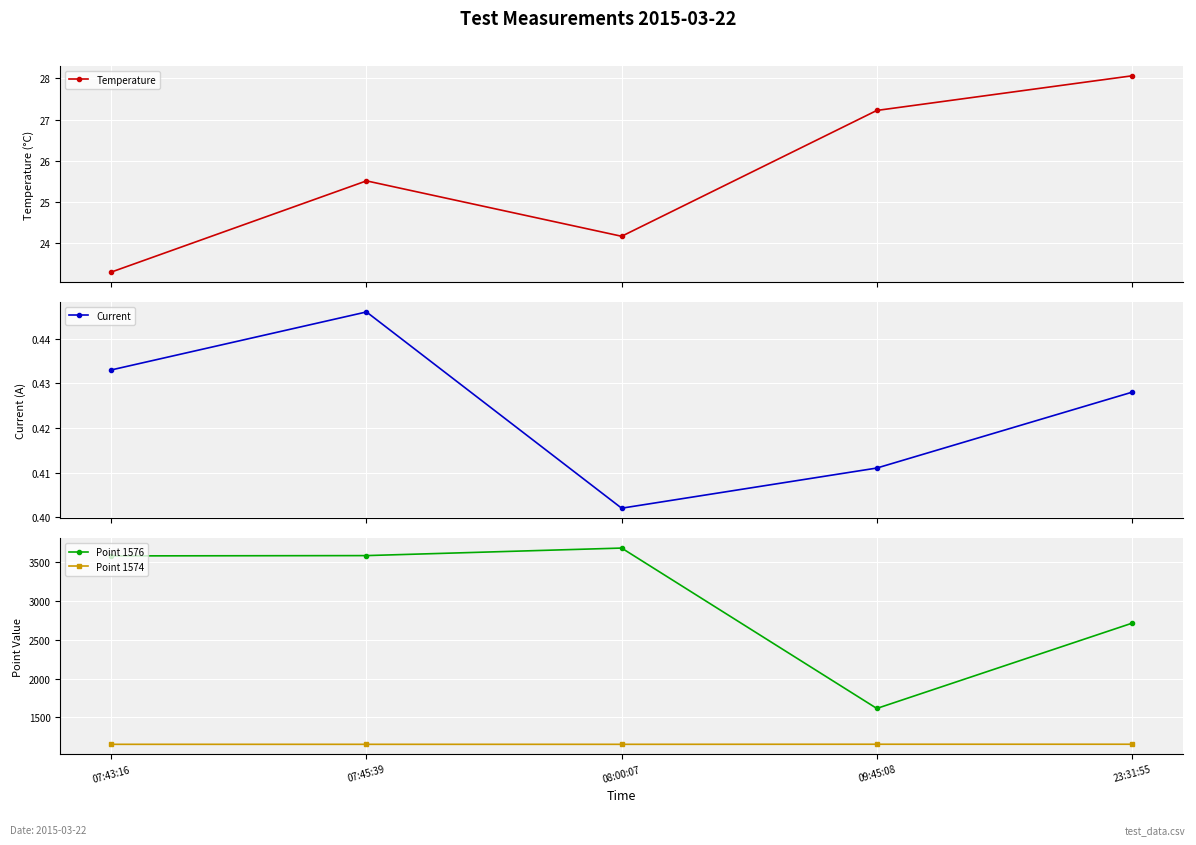

What is the total value across all series at 23:31:55?

3897.5